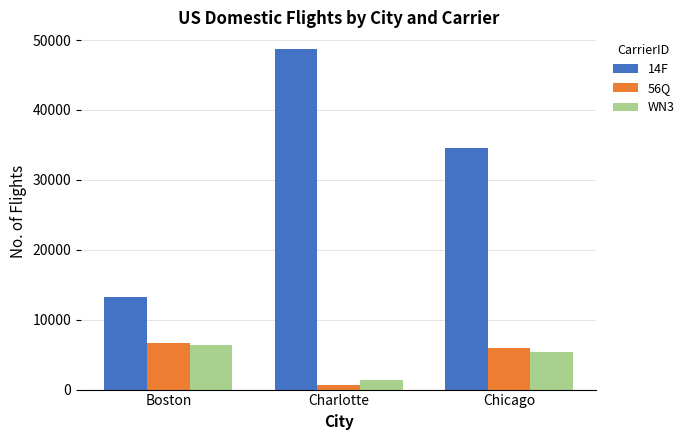

At which category is the sum across all series the highest?

Charlotte